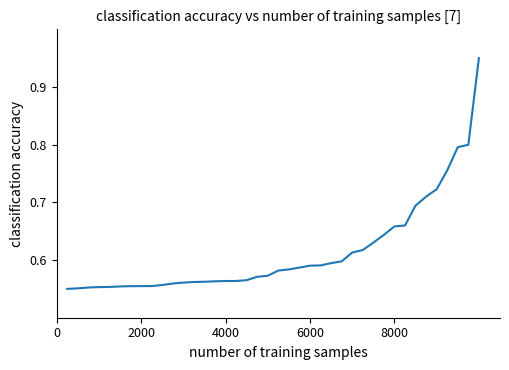

What is the difference between the maximum and minimum values?

0.4